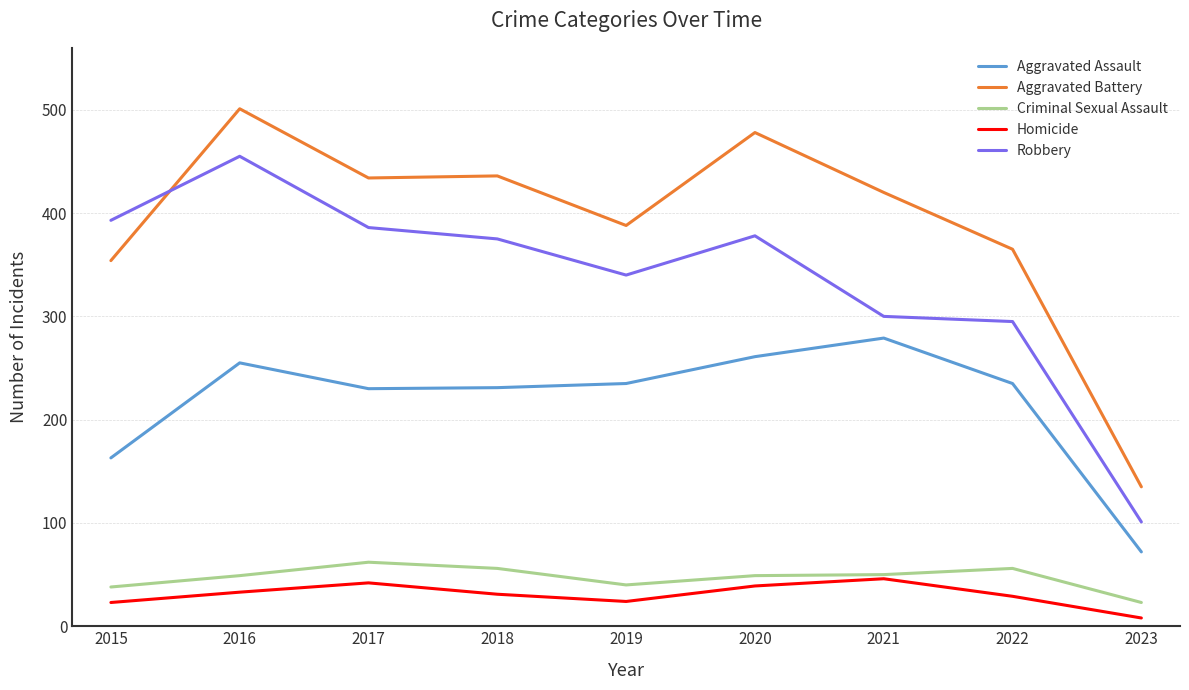

At which category does the chart reach its minimum across all series?

2023